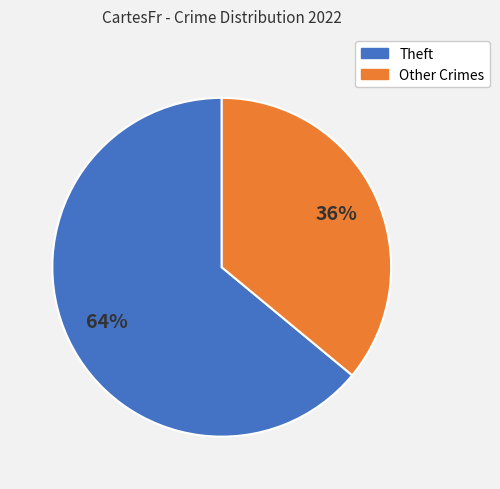

Is there a majority slice in this chart?

Yes